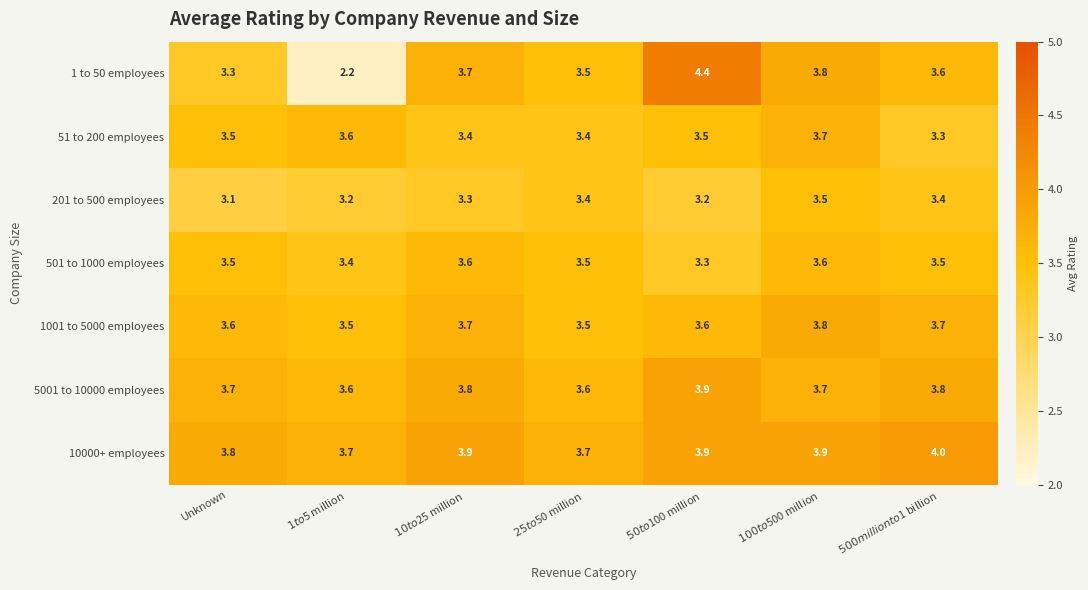

How many categories are shown in the chart?

7